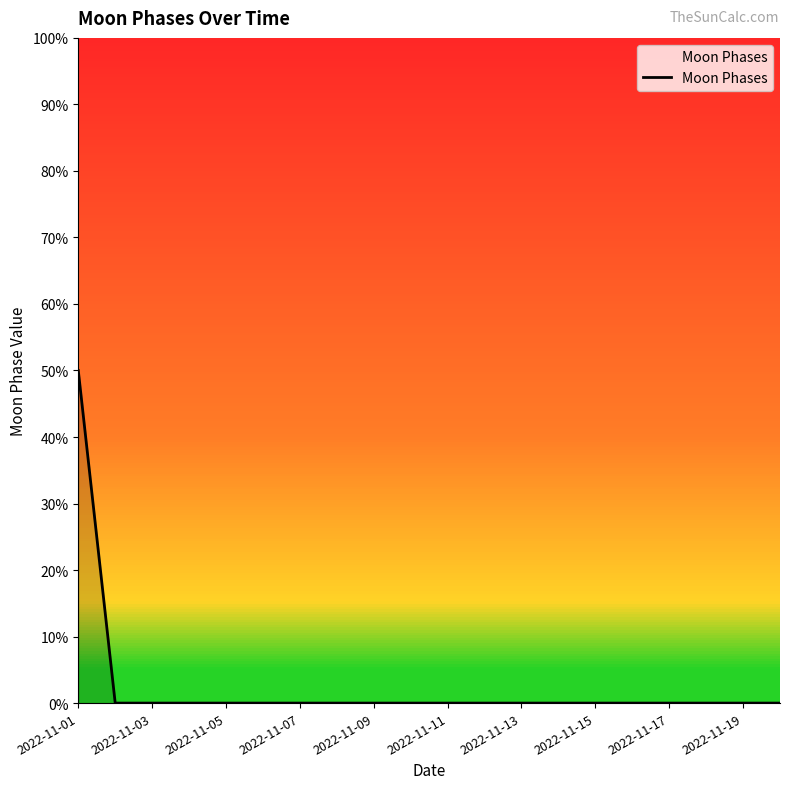

True or false: there are more than 0 points higher than both neighbors.

False